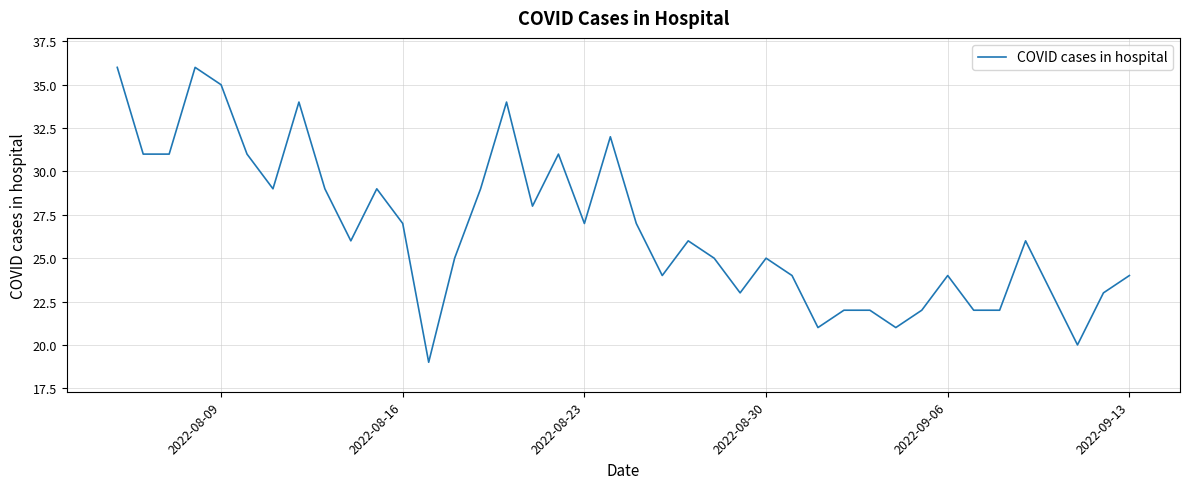

What is the sum of all values?

1065